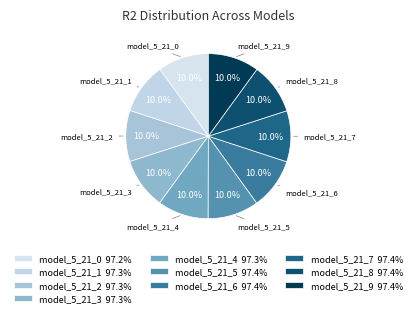

Count the number of slices in the pie.

10